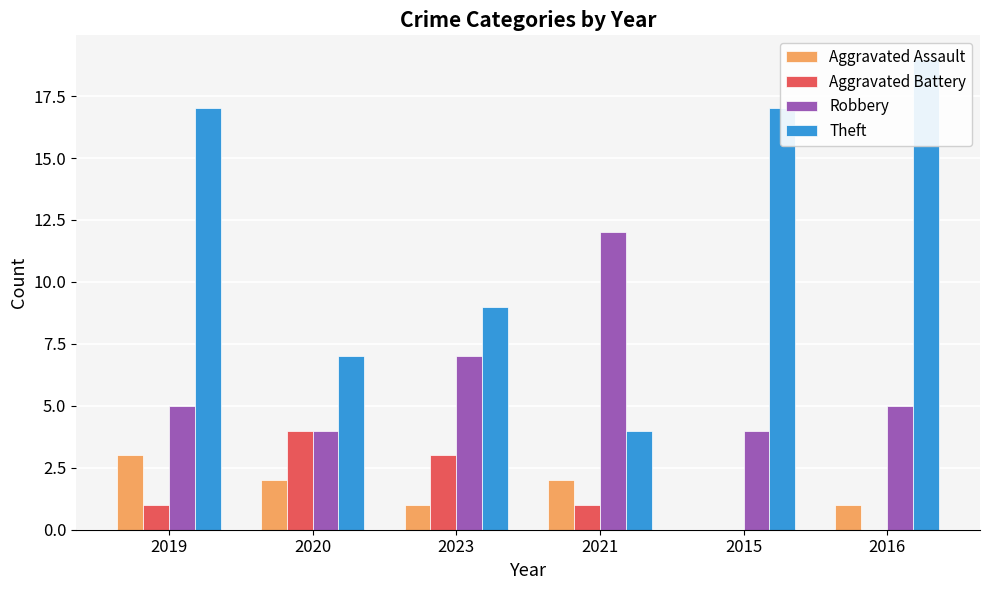

Rank the series at 2015 from lowest to highest value.

Aggravated Assault, Aggravated Battery, Robbery, Theft